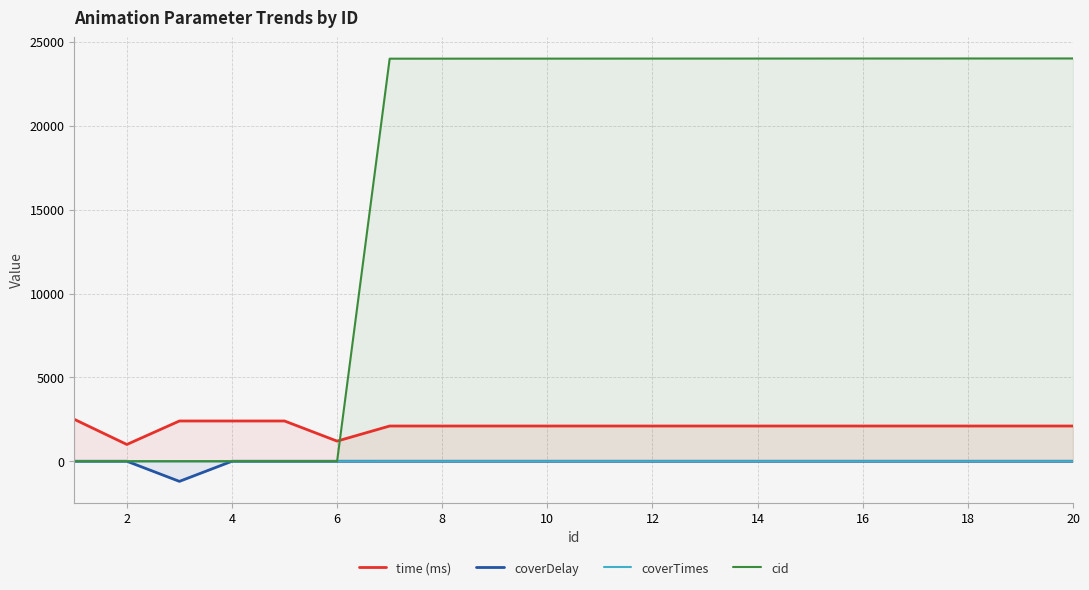

True or false: coverDelay and time (ms) intersect in this chart.

False